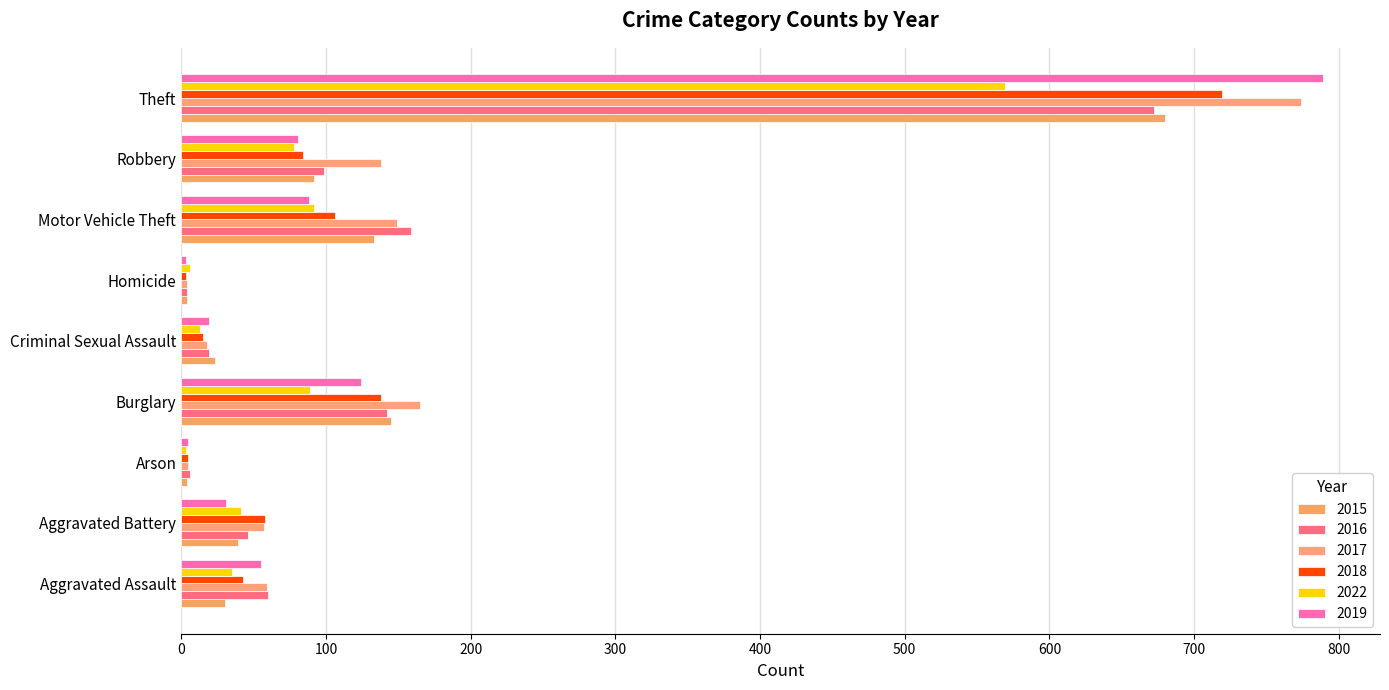

At which label is 2017 closest to 389?

Burglary